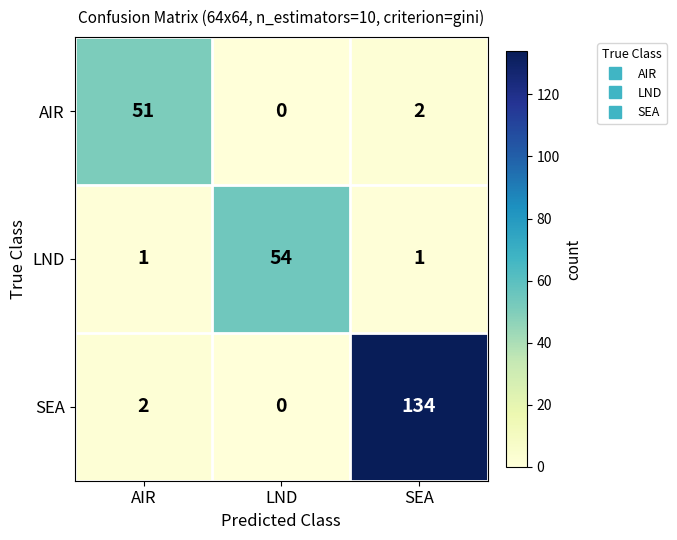

Which series has the widest spread of values?

SEA